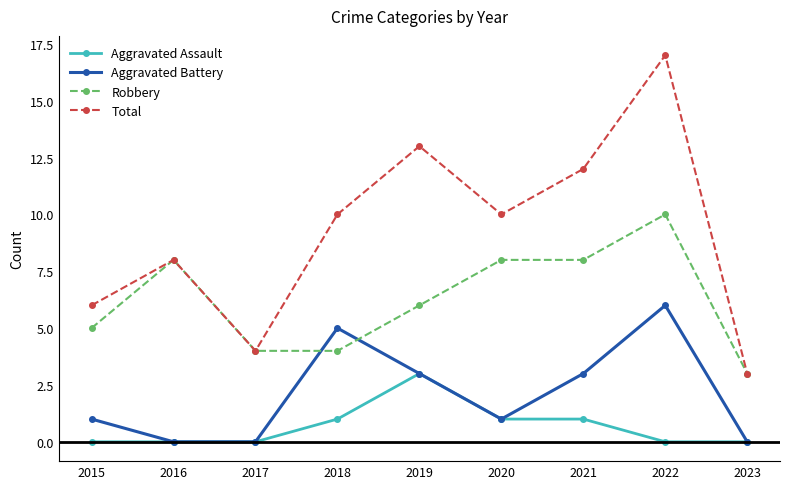

True or false: Total has a value of 10 at 2015.

False